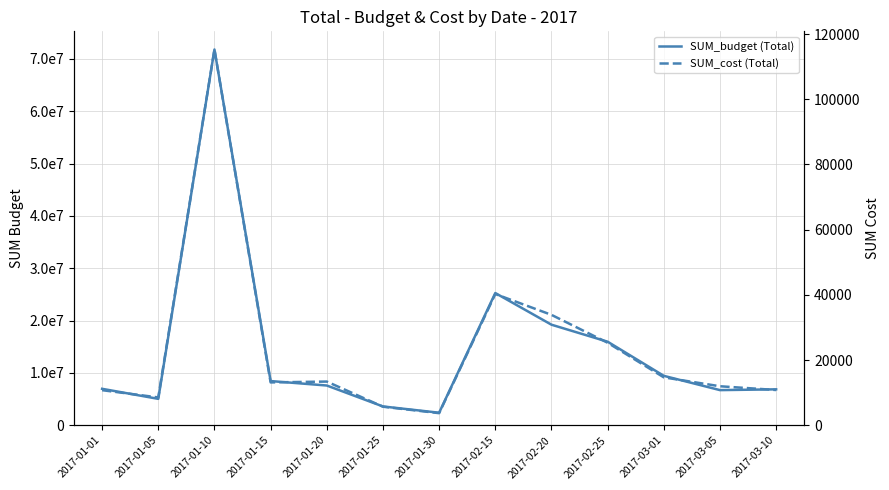

True or false: SUM_budget (Total) and SUM_cost (Total) intersect in this chart.

False